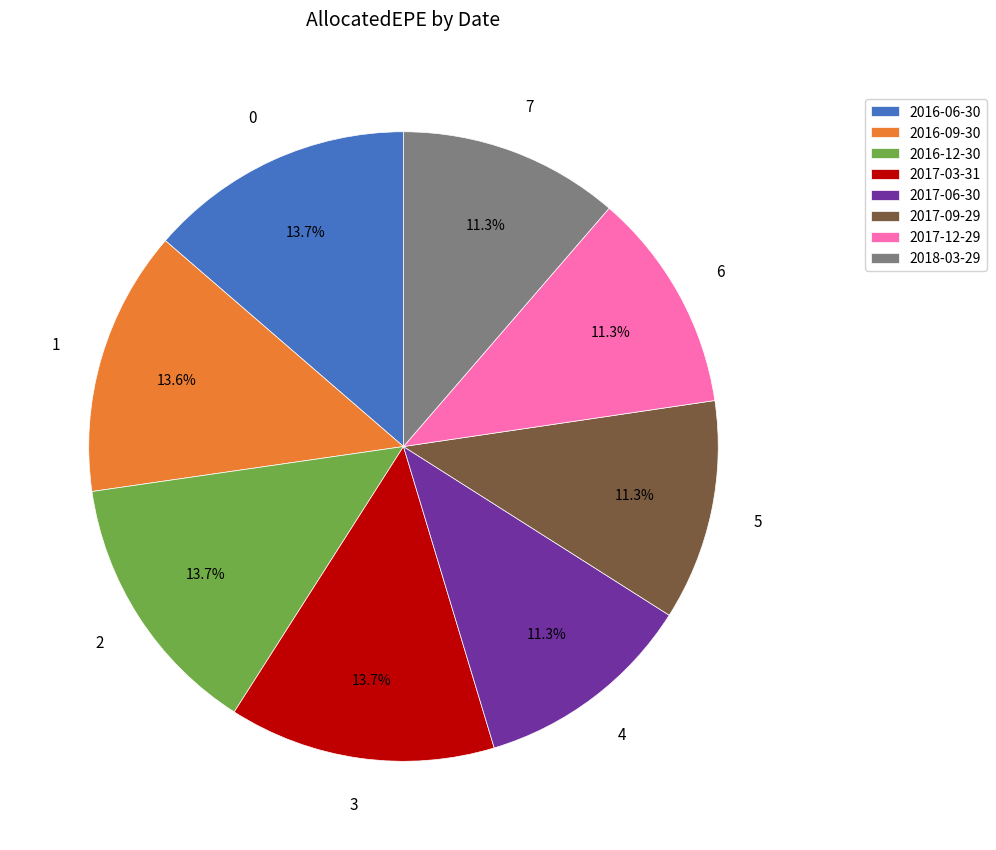

Is the sum of 2017-12-29 and 2016-12-30 greater than half?

No